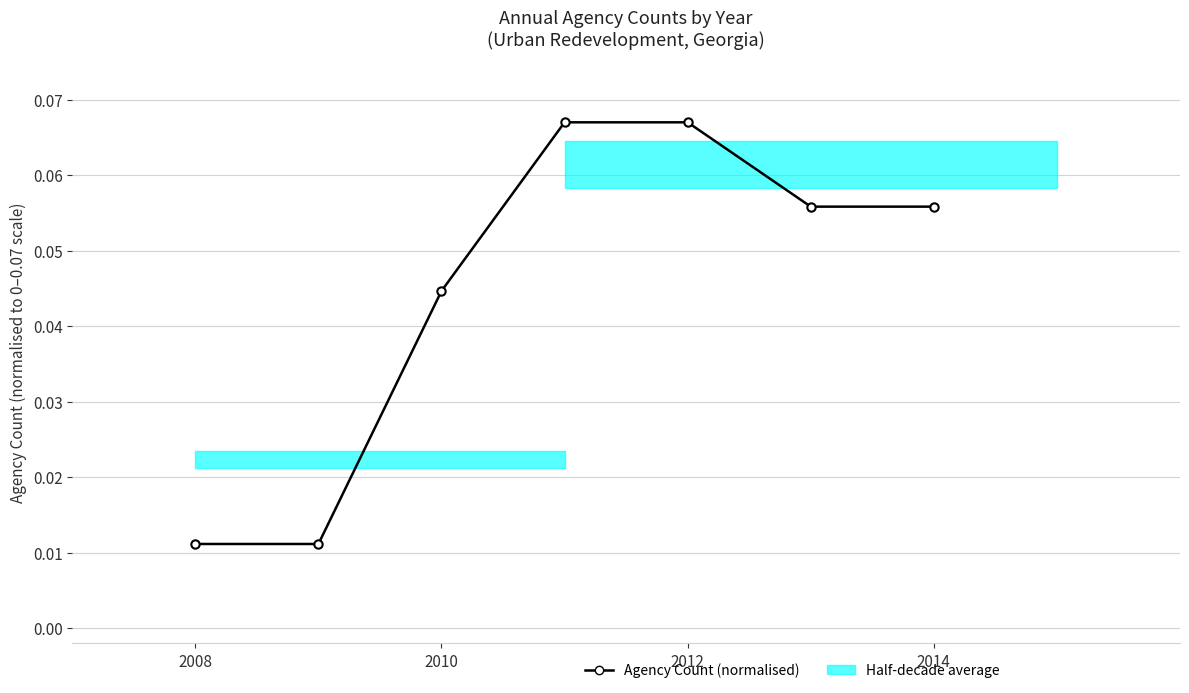

Count the values in the range 0 to 1.

7